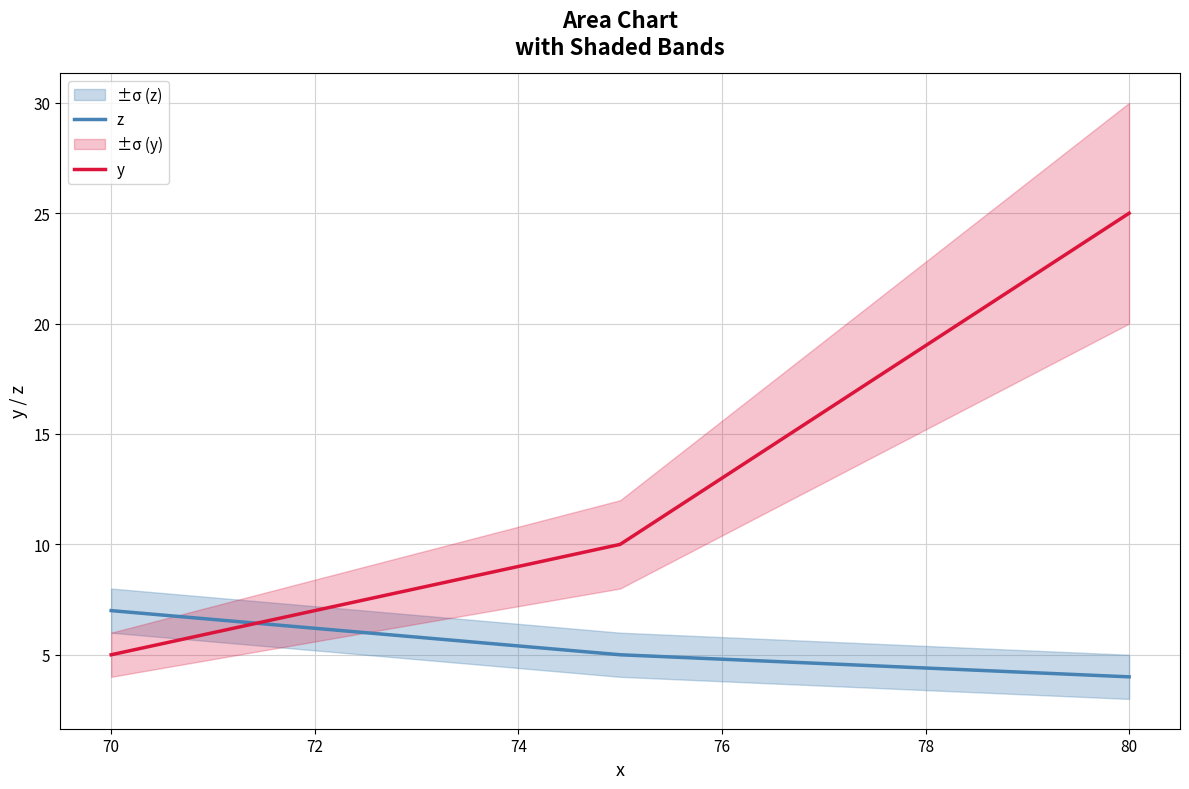

True or false: y has a value of 2 at 70.

False